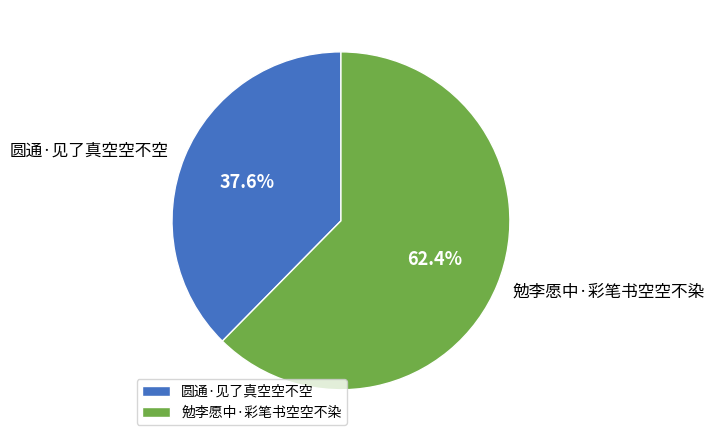

Between 勉李愿中·彩笔书空空不染 and 圆通·见了真空空不空, which is larger?

勉李愿中·彩笔书空空不染